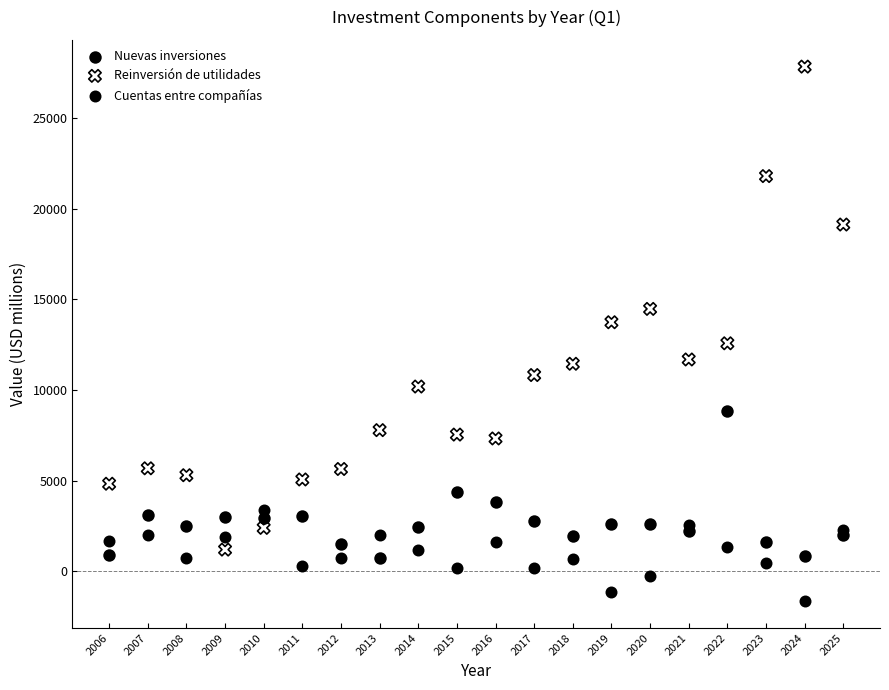

Which series contains the highest Y value?

Reinversión de utilidades